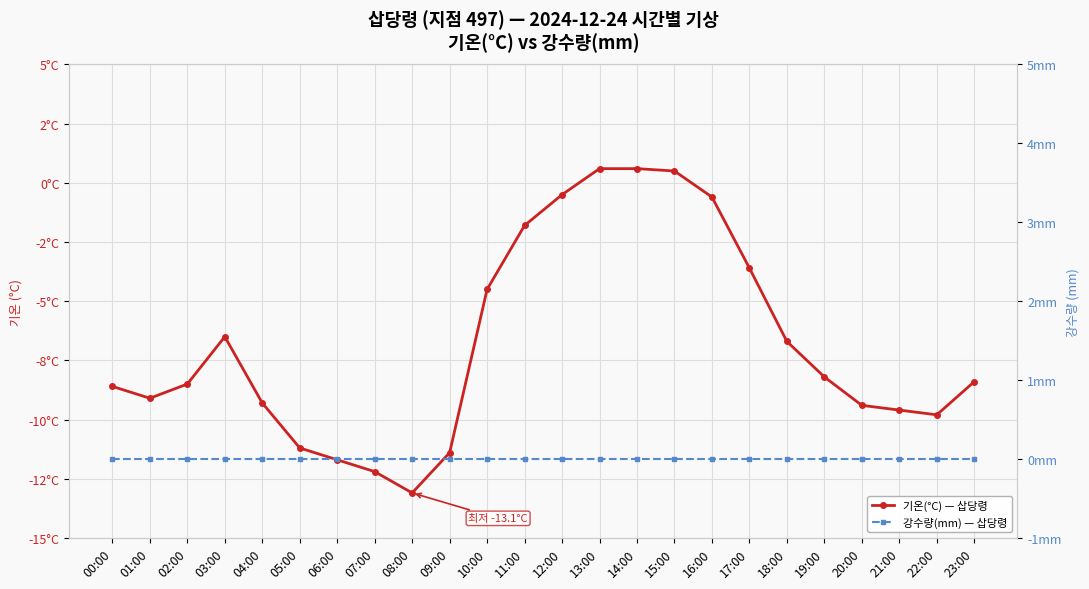

Is this an area chart (filled region under the line)?

No